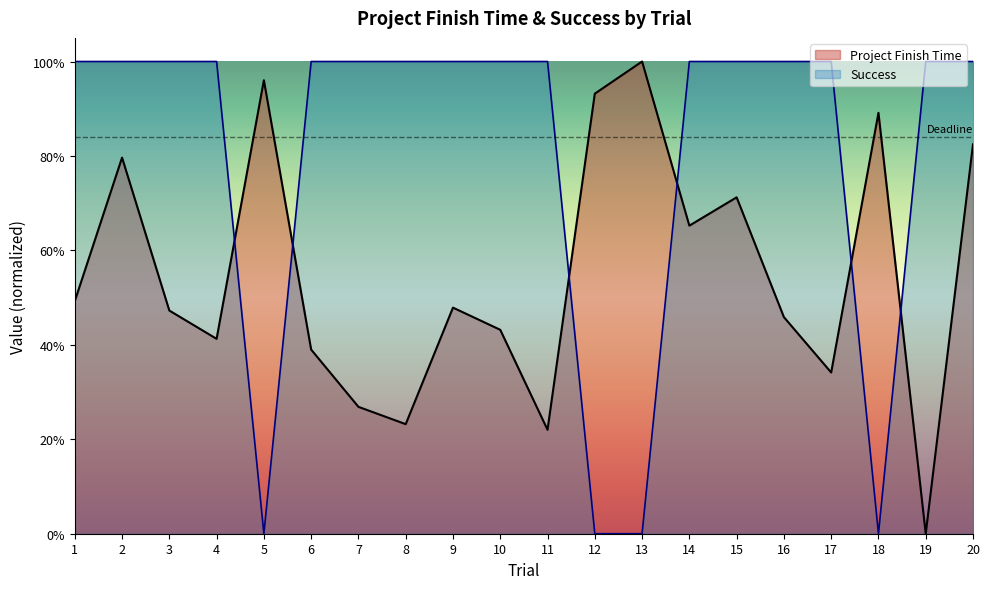

Is it true that Project Finish Time equals 0.2 at 14?

False